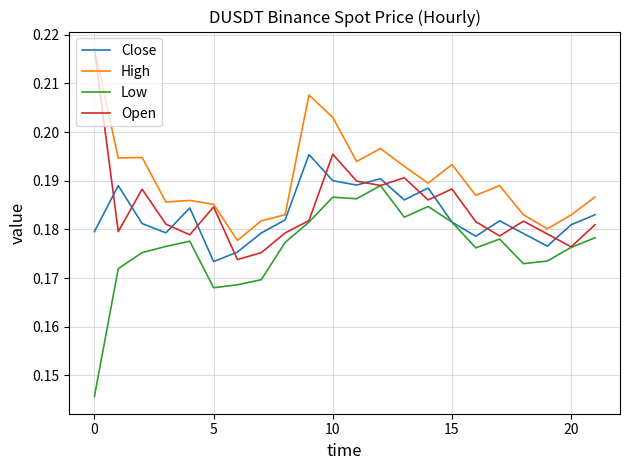

Which series has the largest total across all categories?

High